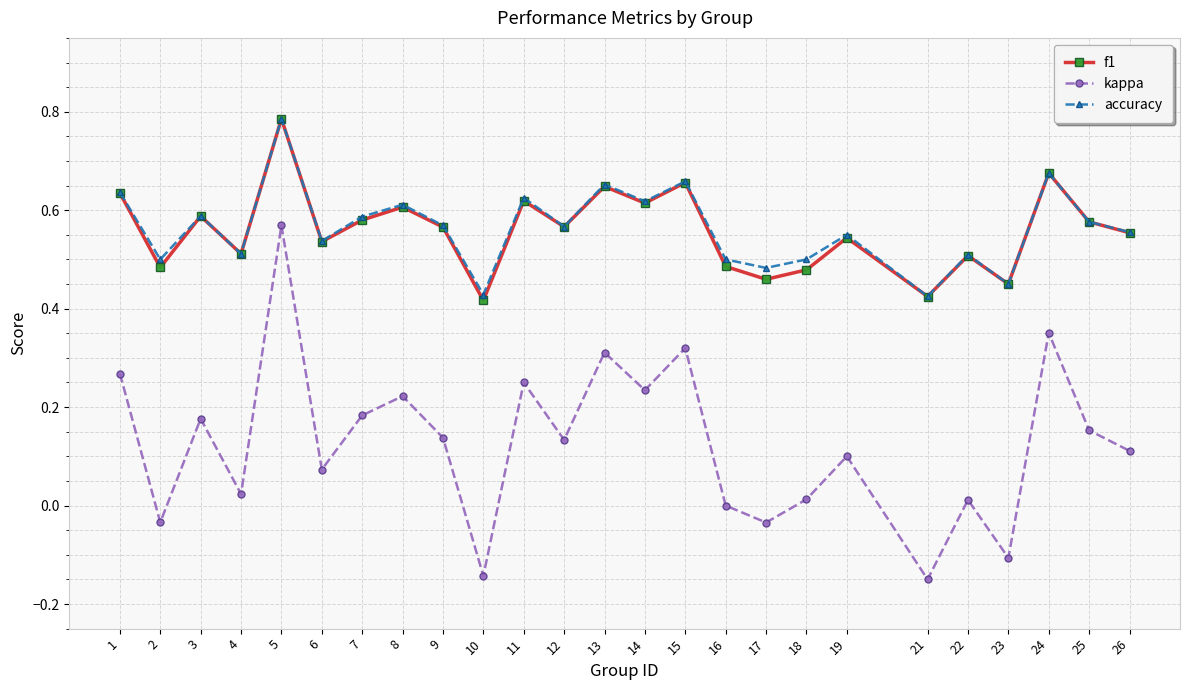

Which series has the largest range (max minus min)?

kappa